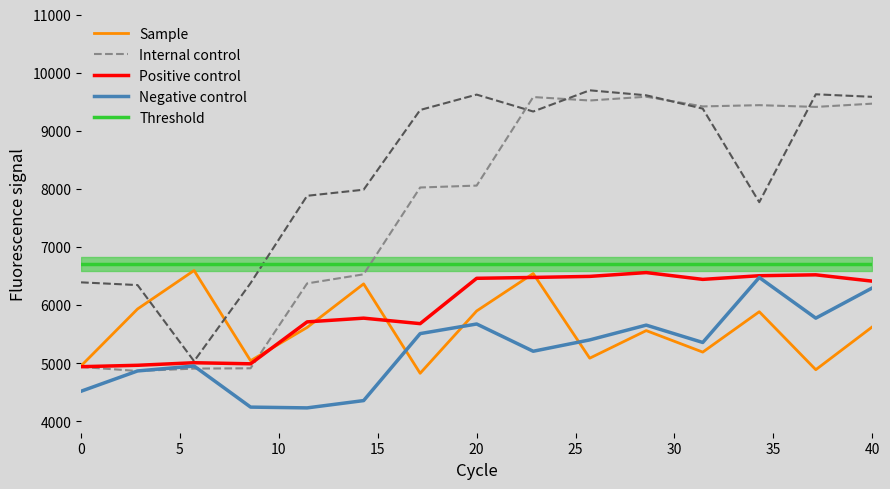

True or false: Positive control and Negative control intersect in this chart.

False